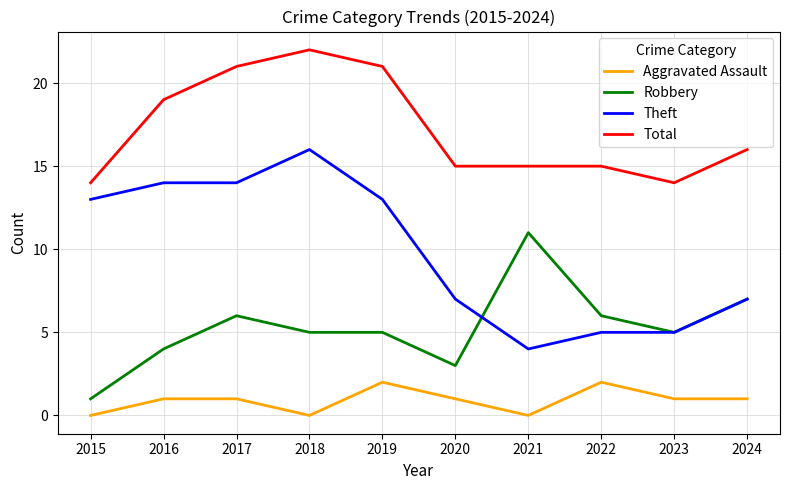

True or false: Theft and Aggravated Assault cross at least once.

False